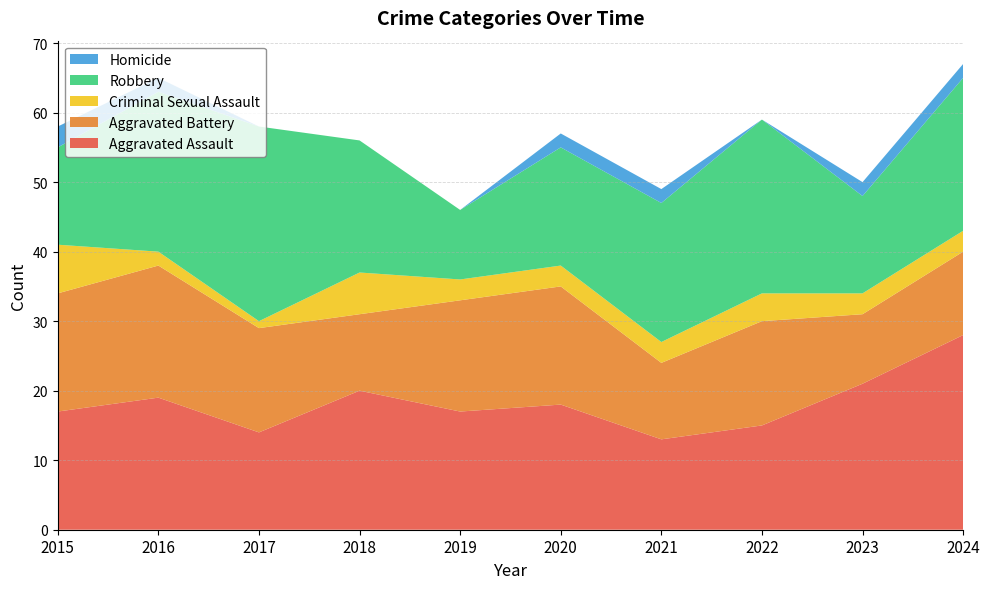

Reading right to left, what are all the values shown in this chart?

Aggravated Assault: 2024=28	2023=21	2022=15	2021=13	2020=18	2019=17	2018=20	2017=14	2016=19	2015=17
Aggravated Battery: 2024=12	2023=10	2022=15	2021=11	2020=17	2019=16	2018=11	2017=15	2016=19	2015=17
Criminal Sexual Assault: 2024=3	2023=3	2022=4	2021=3	2020=3	2019=3	2018=6	2017=1	2016=2	2015=7
Robbery: 2024=22	2023=14	2022=25	2021=20	2020=17	2019=10	2018=19	2017=28	2016=23	2015=14
Homicide: 2024=2	2023=2	2022=0	2021=2	2020=2	2019=0	2018=0	2017=0	2016=2	2015=3